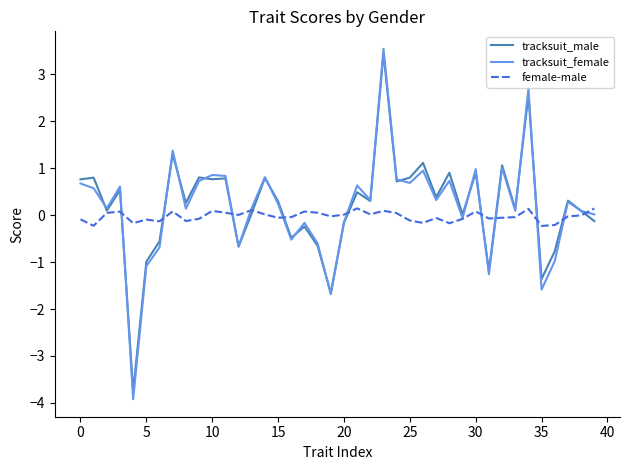

Which series has the widest spread of values?

tracksuit_female